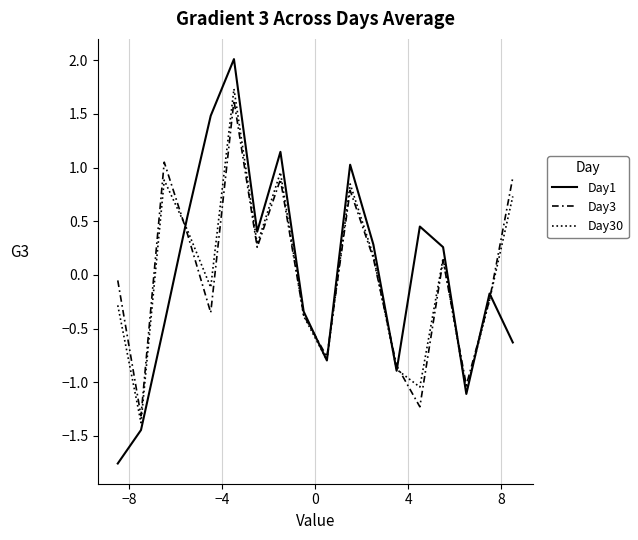

What is the greatest value displayed?

2.0